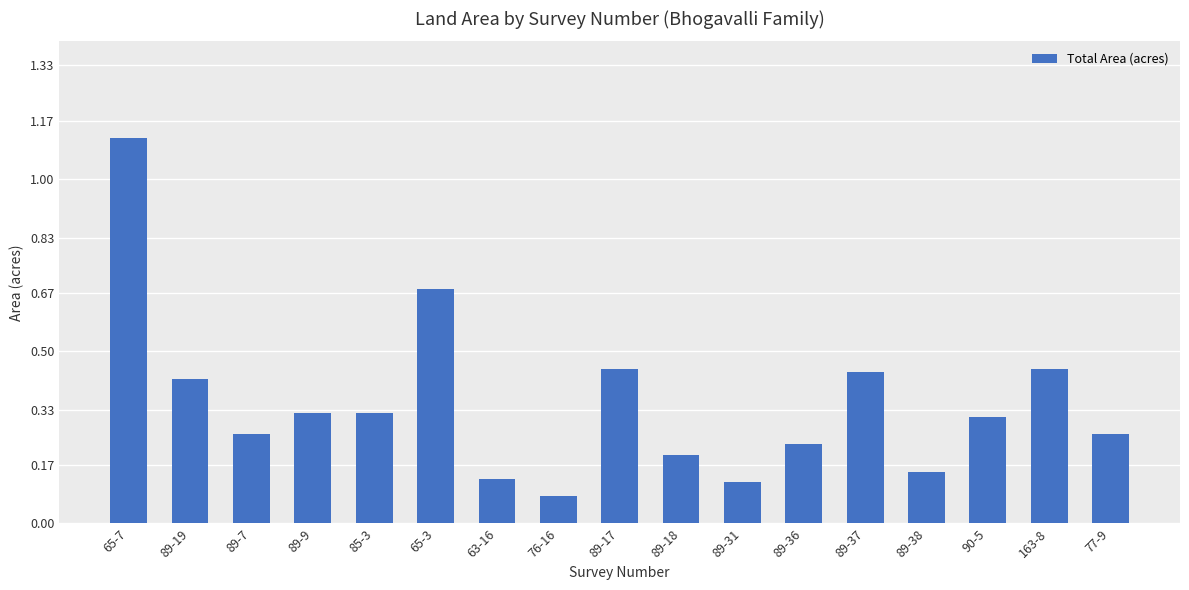

How many categories are shown in the chart?

17